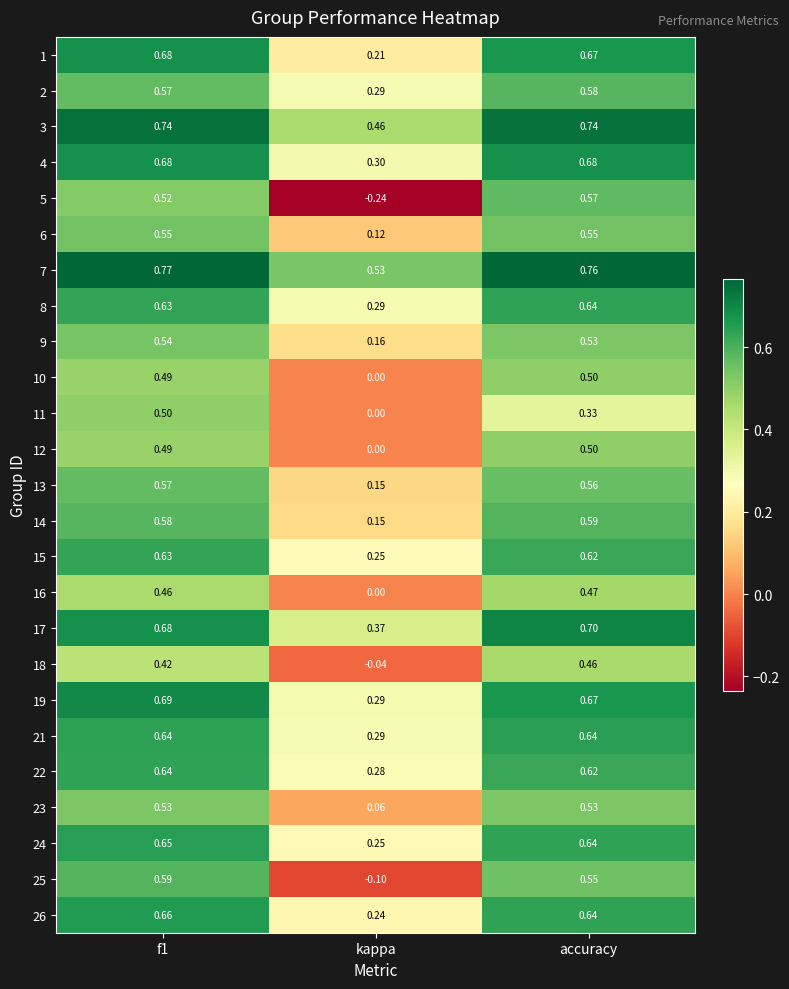

What is the total value across all series at kappa?

4.3